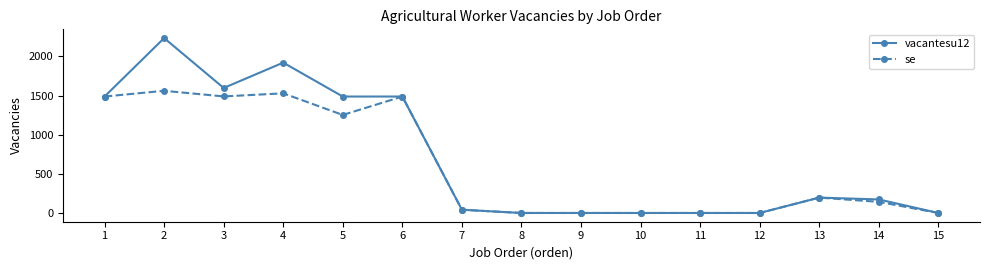

What is the value of the se point at the 4th from the left?

1528.6